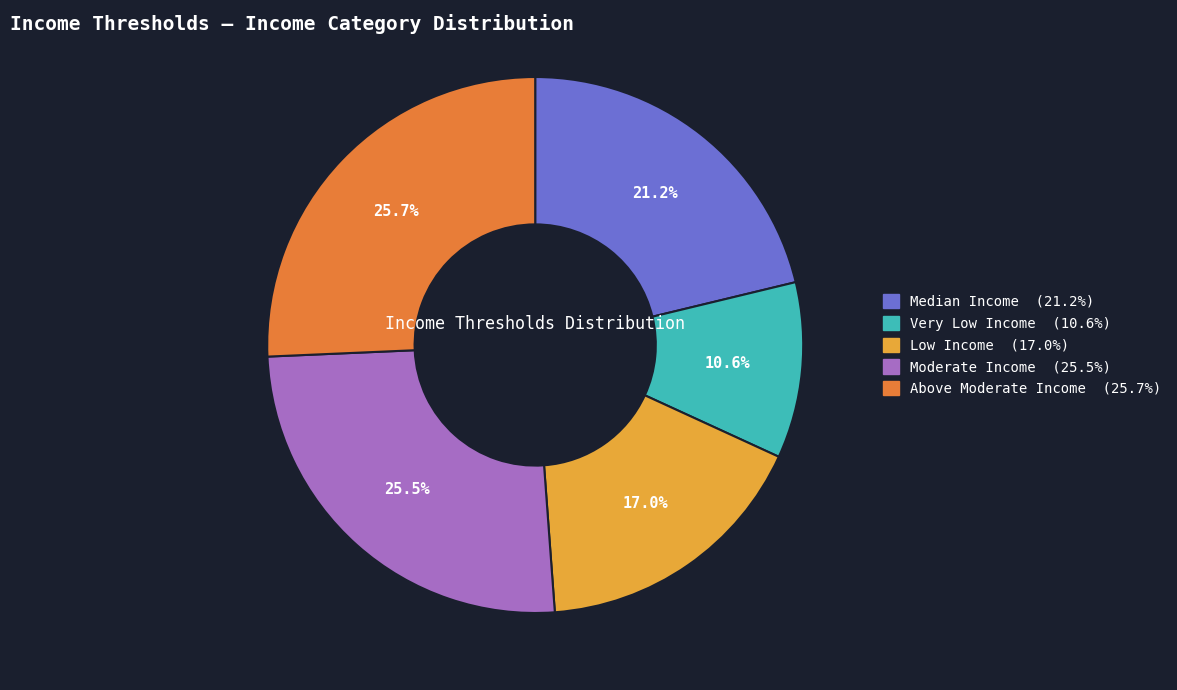

Approximately how many times larger is the value at Very Low Income compared to Low Income?

0.6